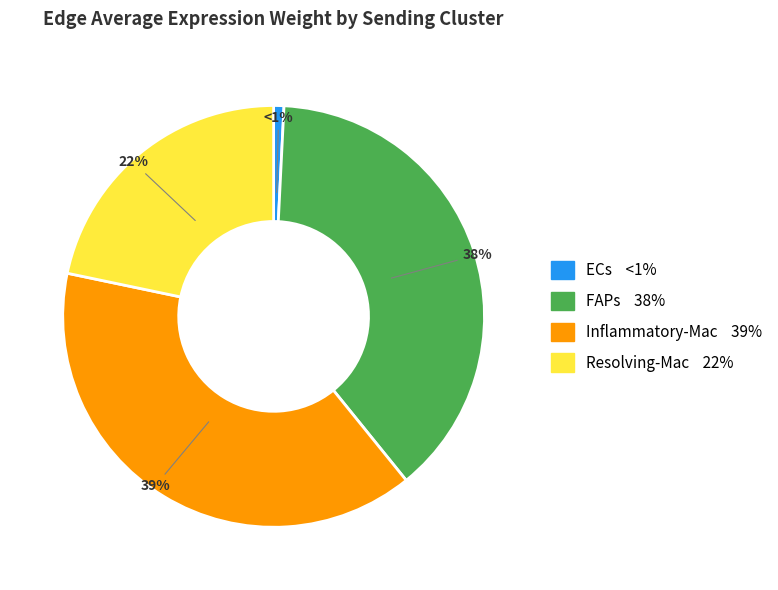

How many slices are in this pie chart?

4